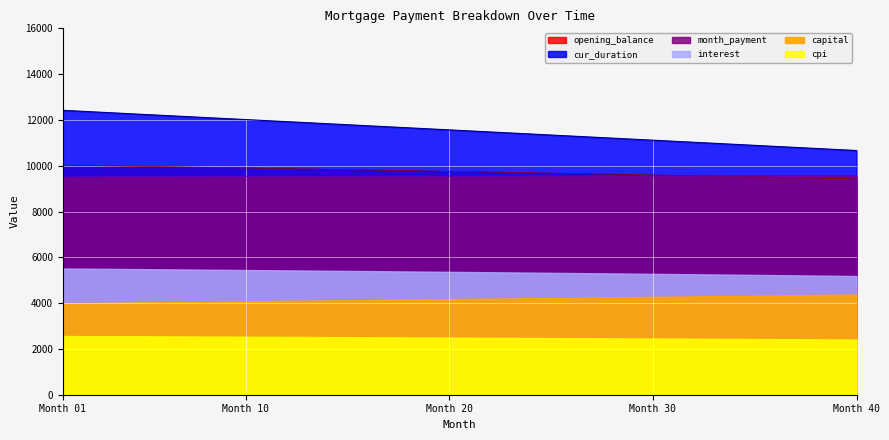

The value of interest at 32 is 11025.0. True or false?

True